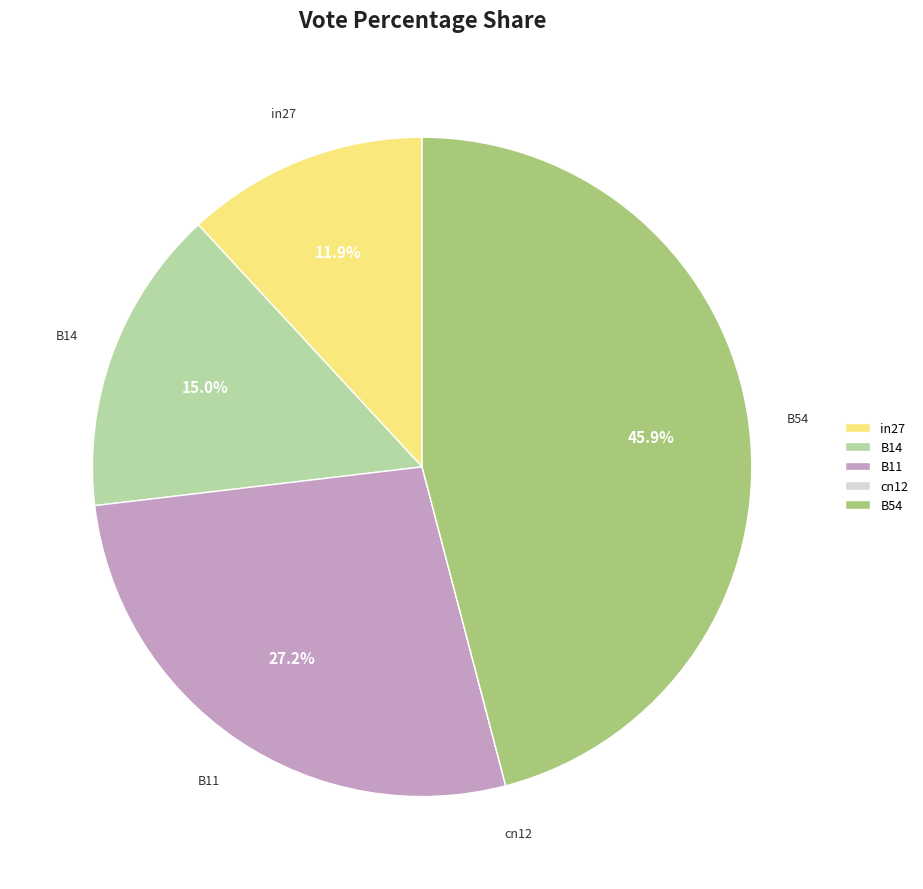

Between B14 and in27, which is larger?

B14